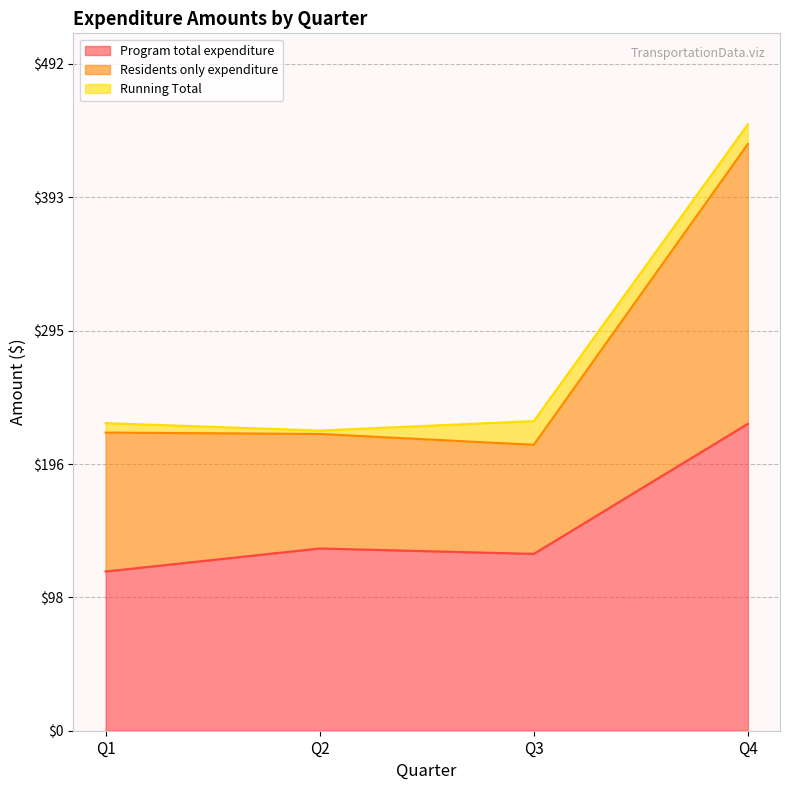

In Residents only expenditure, how many points are lower than both neighbors (excluding endpoints)?

1